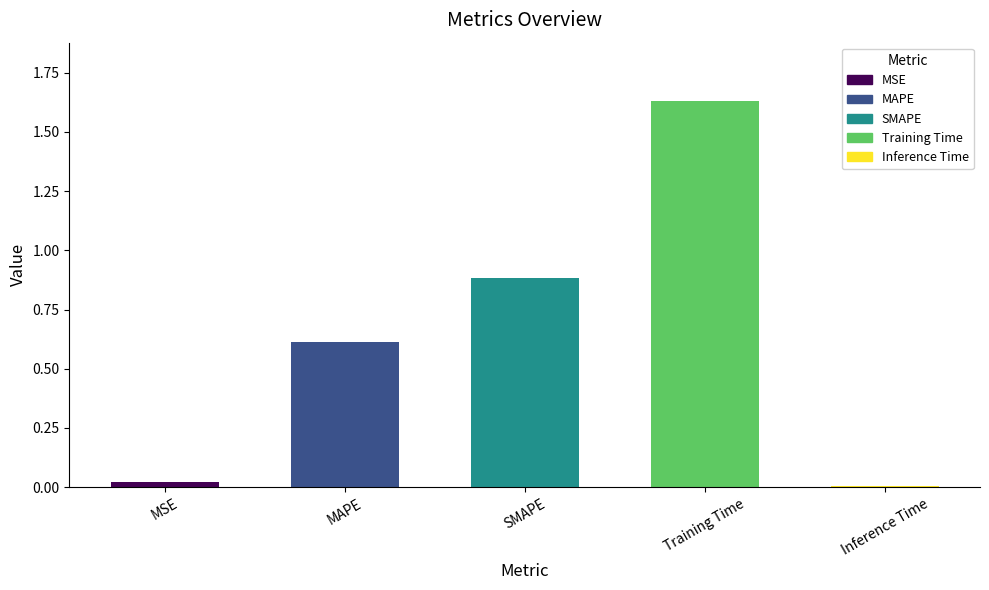

What is the label of the 3rd bar from the left?

SMAPE